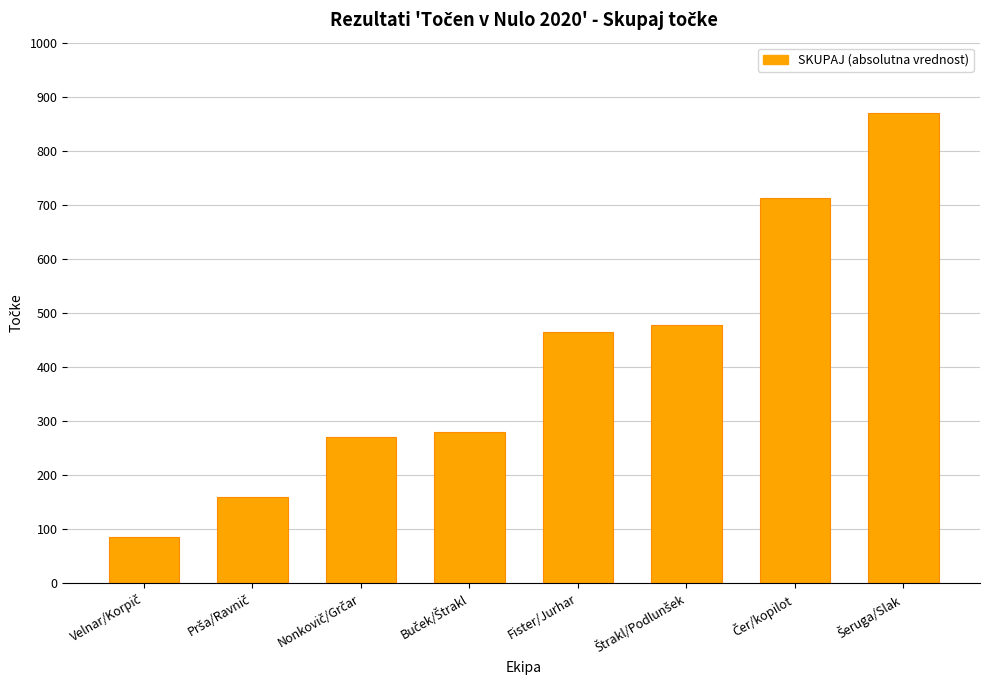

What is the value of the 4th bar from the left?

279.0